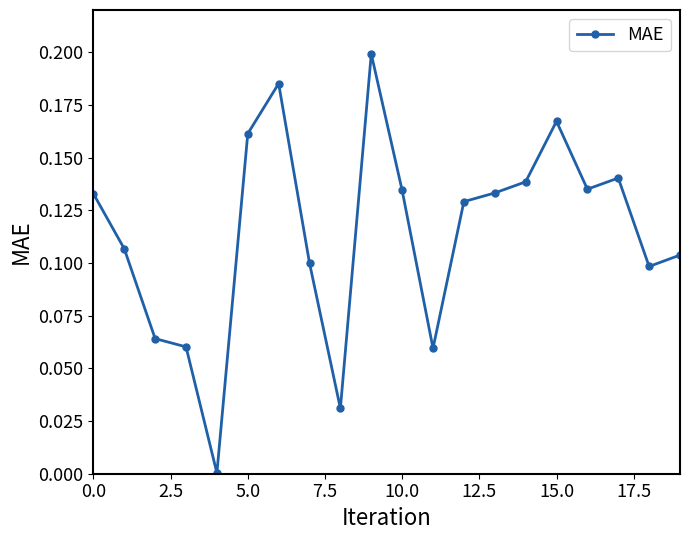

What is the sum of all values?

2.3